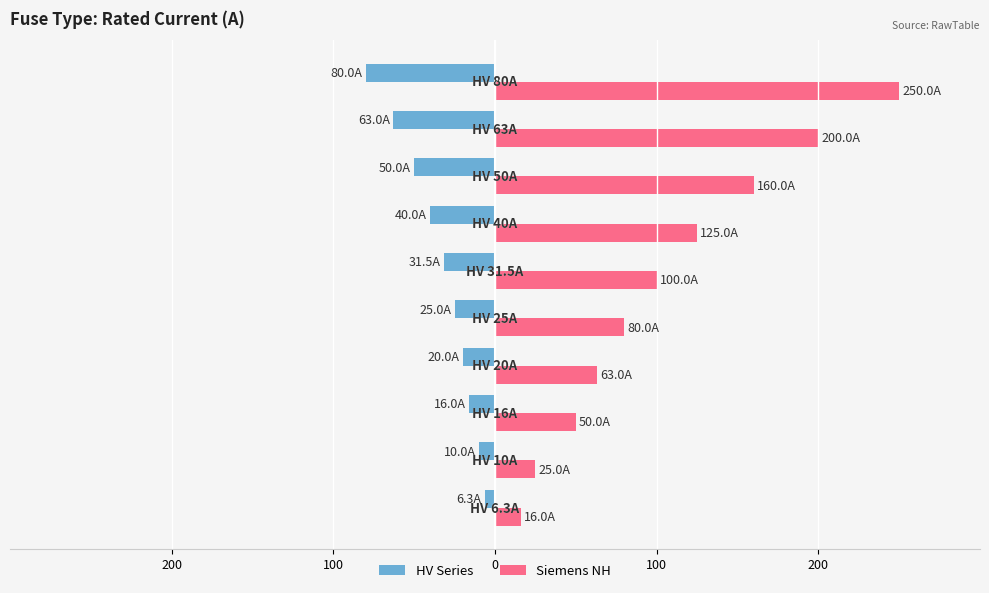

What is the difference between the maximum and second lowest values in the Siemens NH series?

225.0